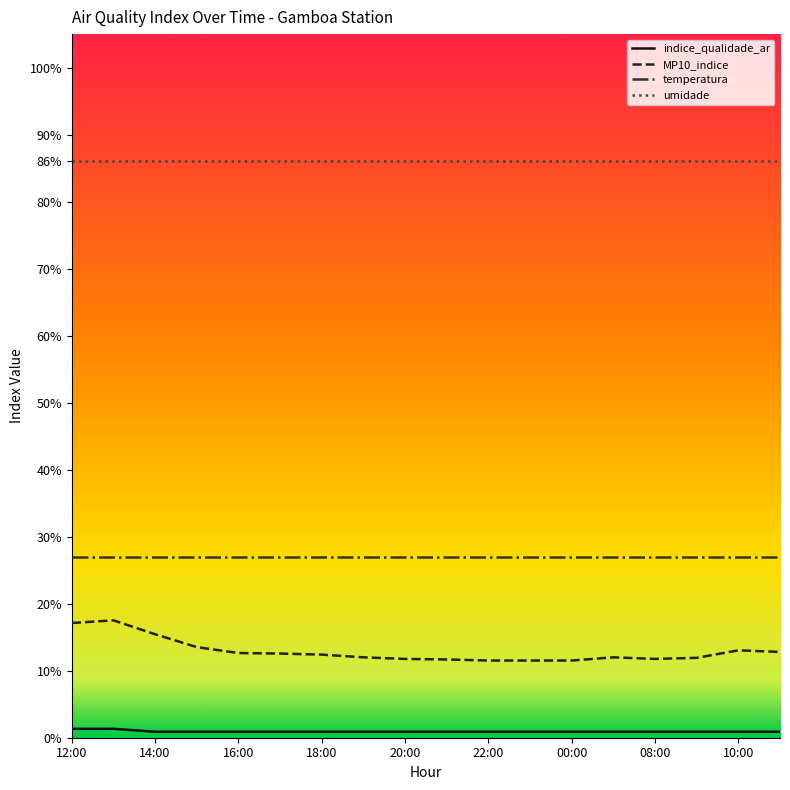

How many lines are shown in the chart?

4